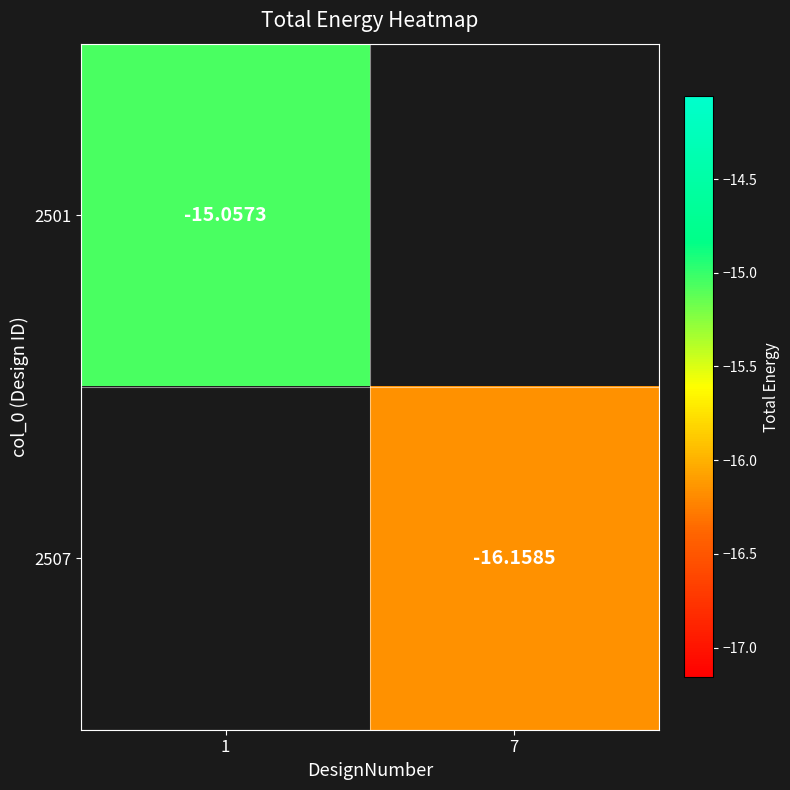

Count the number of categories in the chart.

2